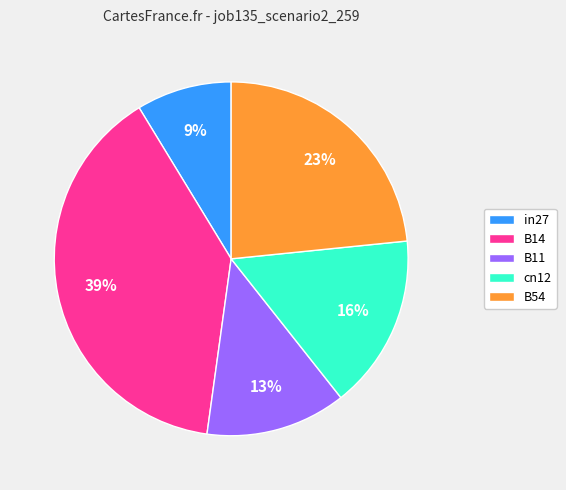

Combined, do cn12 and in27 account for over 50%?

No